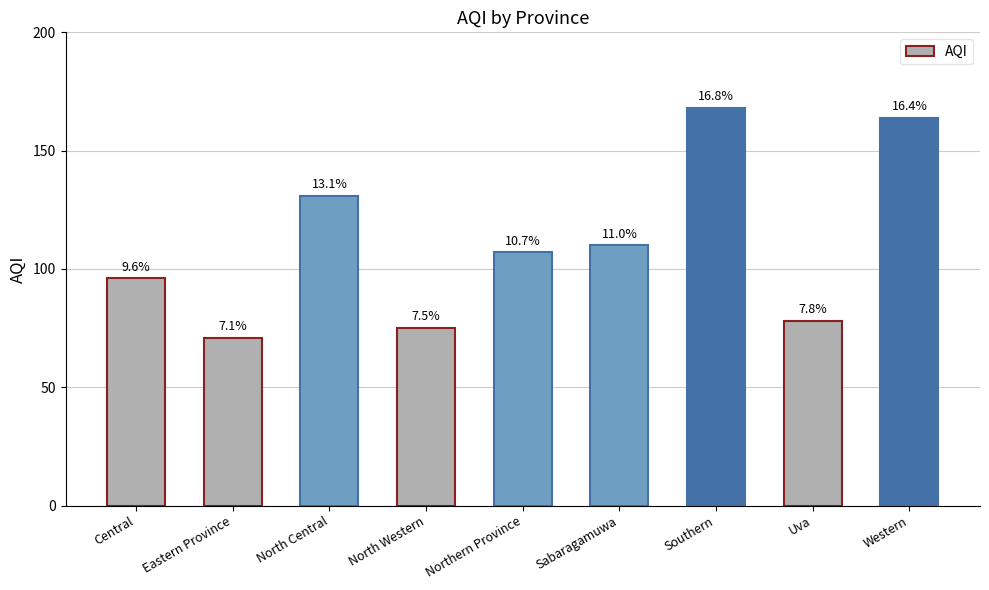

Reading left to right, list all the values displayed in this chart.

Central=96	Eastern Province=71	North Central=131	North Western=75	Northern Province=107	Sabaragamuwa=110	Southern=168	Uva=78	Western=164